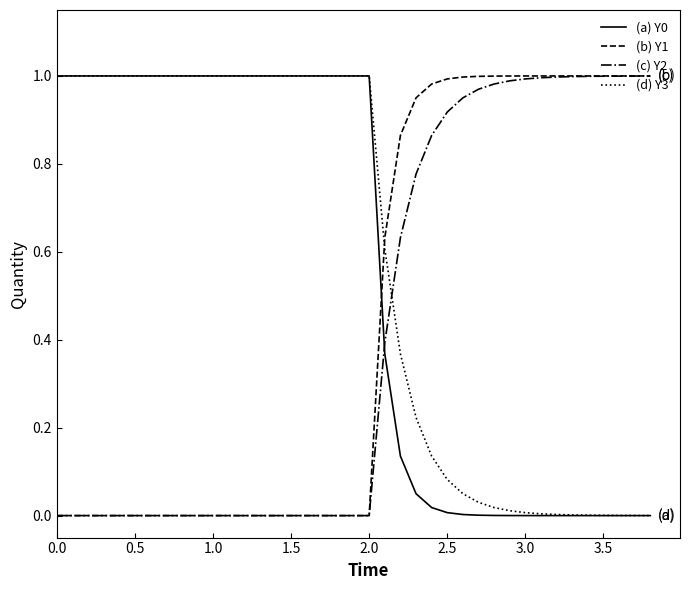

True or false: (d) Y3 and (c) Y2 intersect in this chart.

True